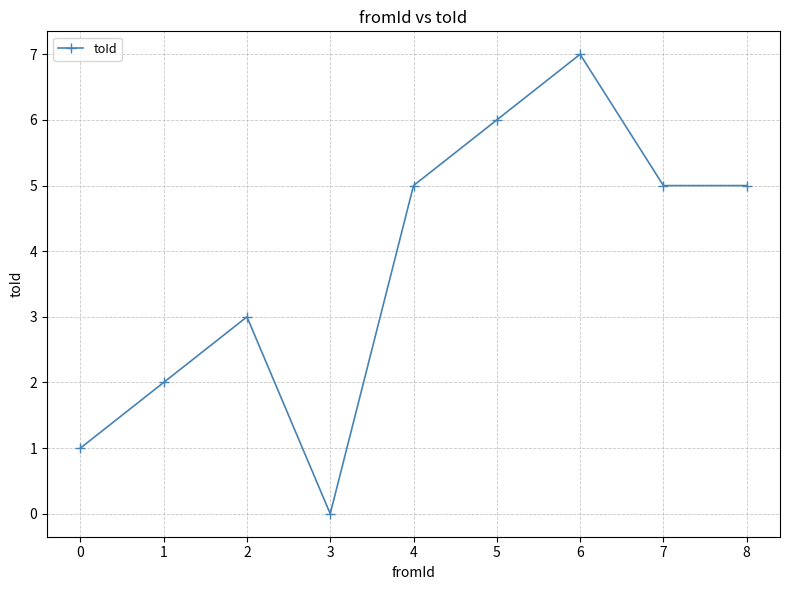

Reading left to right, extract all data points from this chart.

1	2	3	0	5	6	7	5	5